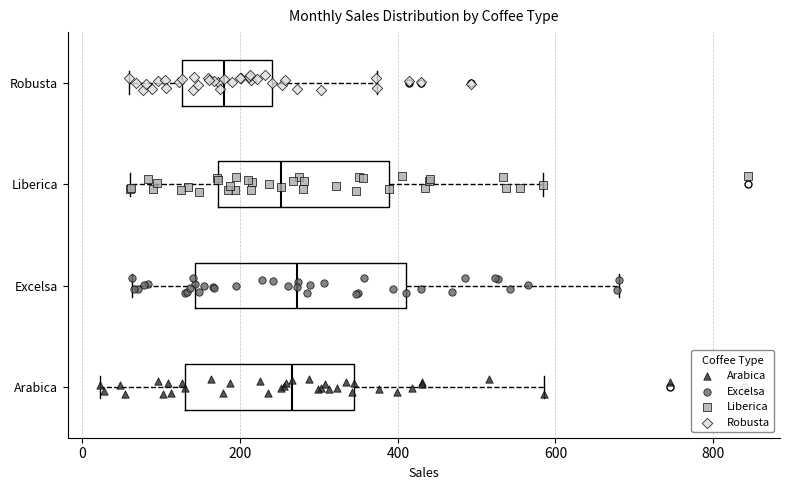

Which box is the widest, from its left edge to its right edge?

Excelsa